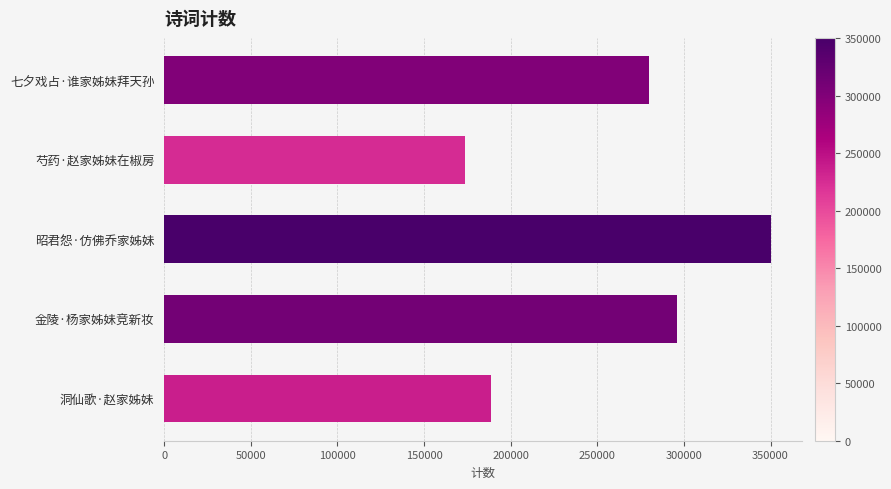

List the labels in order of value, smallest first.

芍药·赵家姊妹在椒房, 洞仙歌·赵家姊妹, 七夕戏占·谁家姊妹拜天孙, 金陵·杨家姊妹竞新妆, 昭君怨·仿佛乔家姊妹